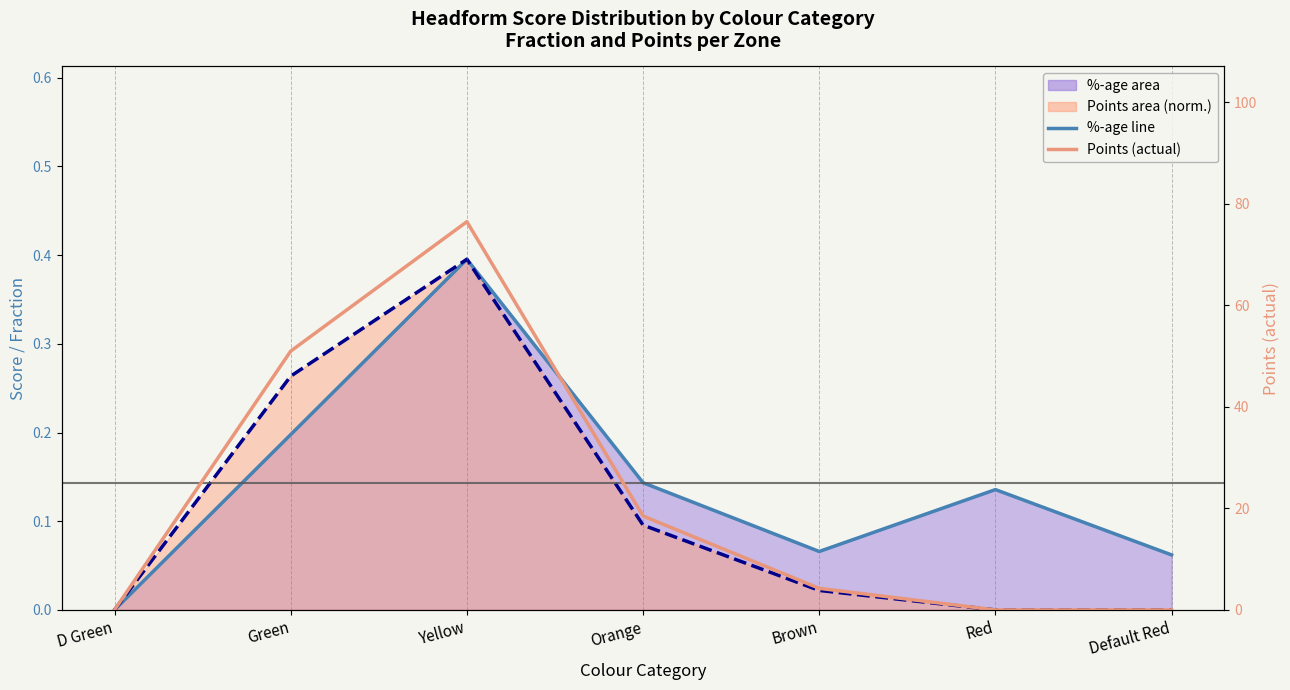

True or false: Points (actual) and Points line (normalised) intersect in this chart.

False